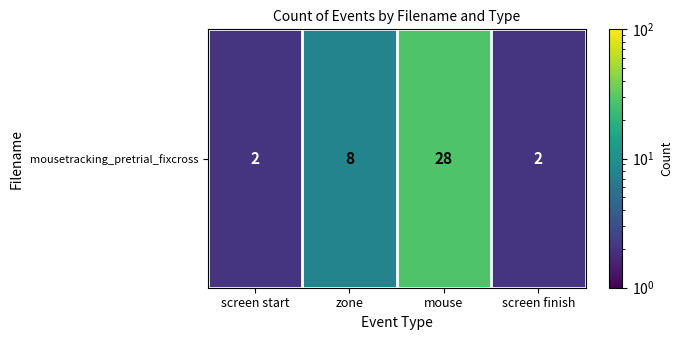

At which category does the chart reach its minimum across all series?

screen start